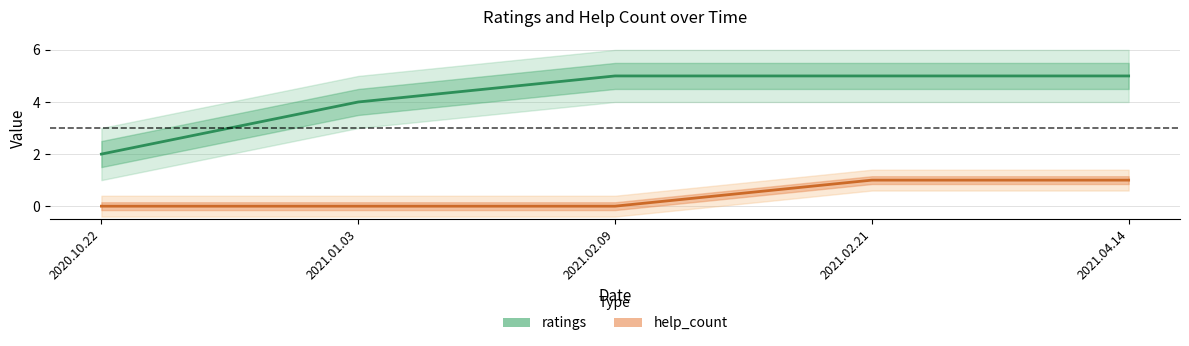

True or false: help_count and ratings intersect in this chart.

False